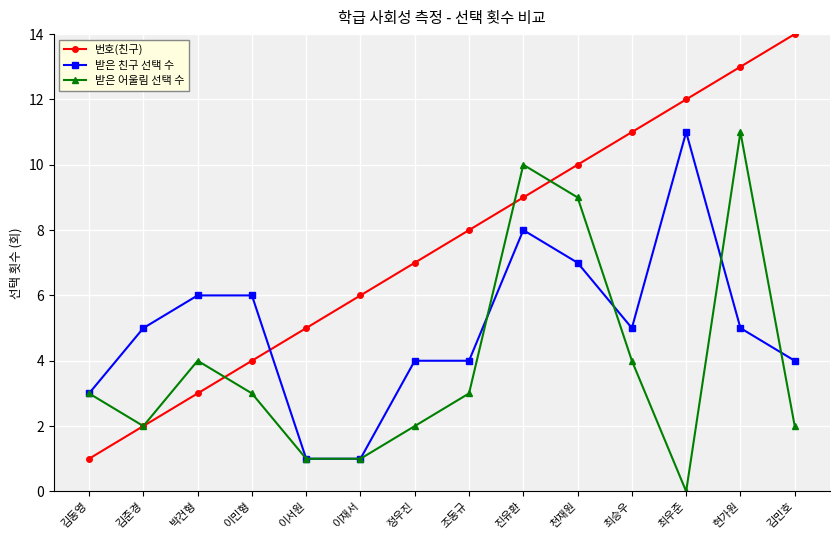

How many lines are shown in the chart?

3